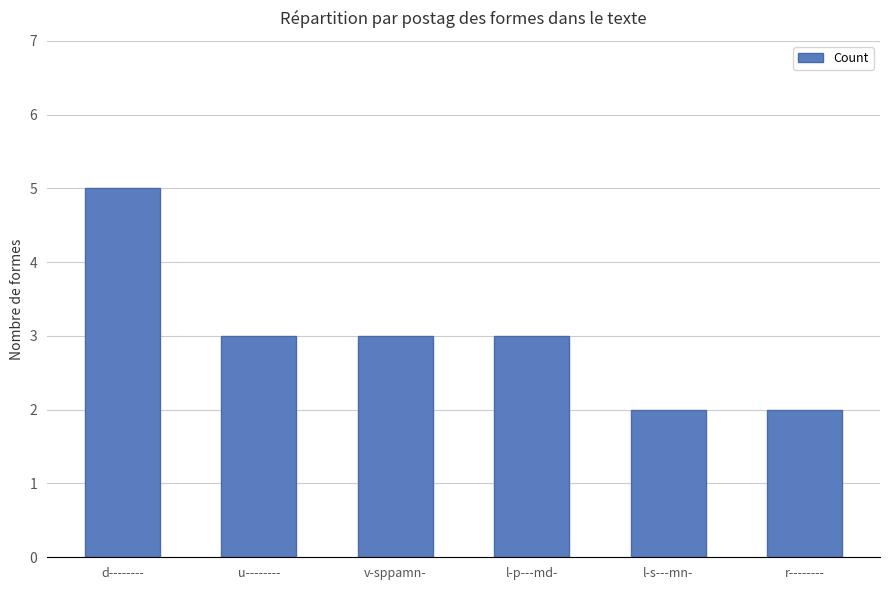

At which category does the chart reach its peak across all series?

d--------